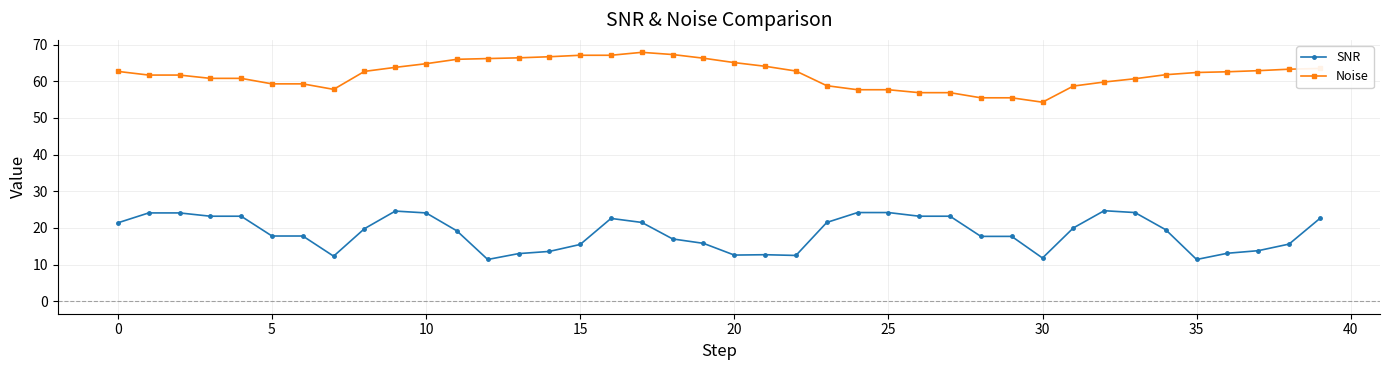

What is the difference between the second highest and second lowest values in the Noise series?

11.8